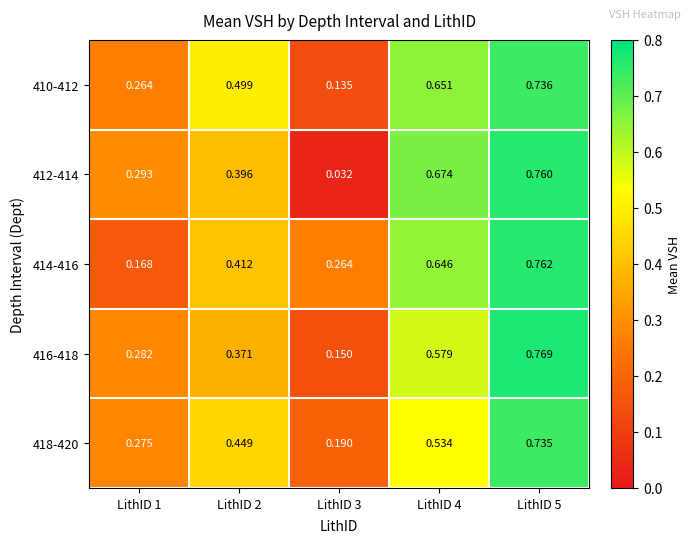

At LithID 4, list the series in order from largest to smallest.

412-414, 410-412, 414-416, 416-418, 418-420